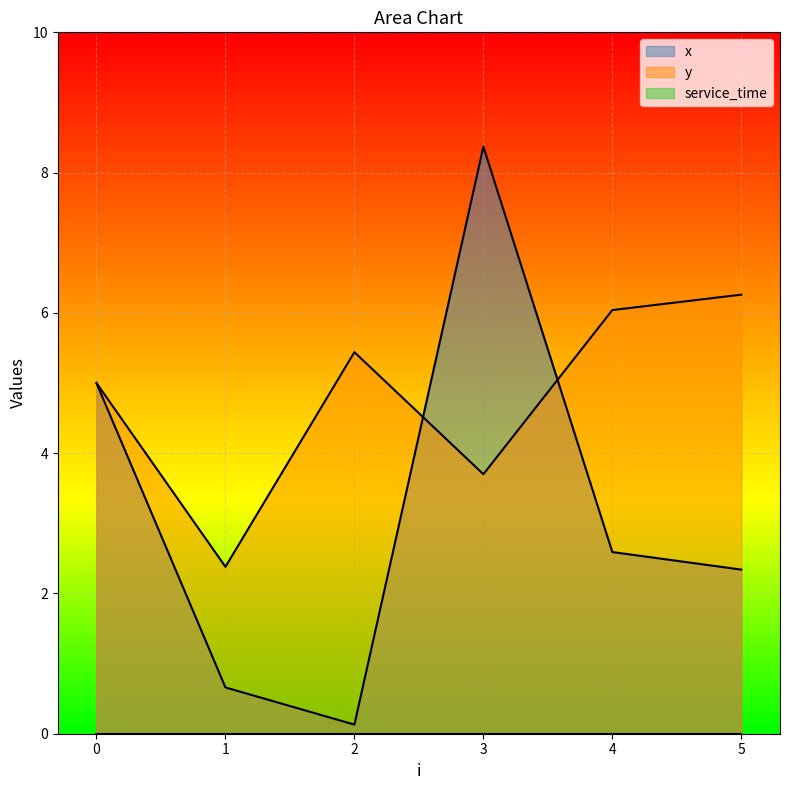

What value does the x series have at 3?

8.4